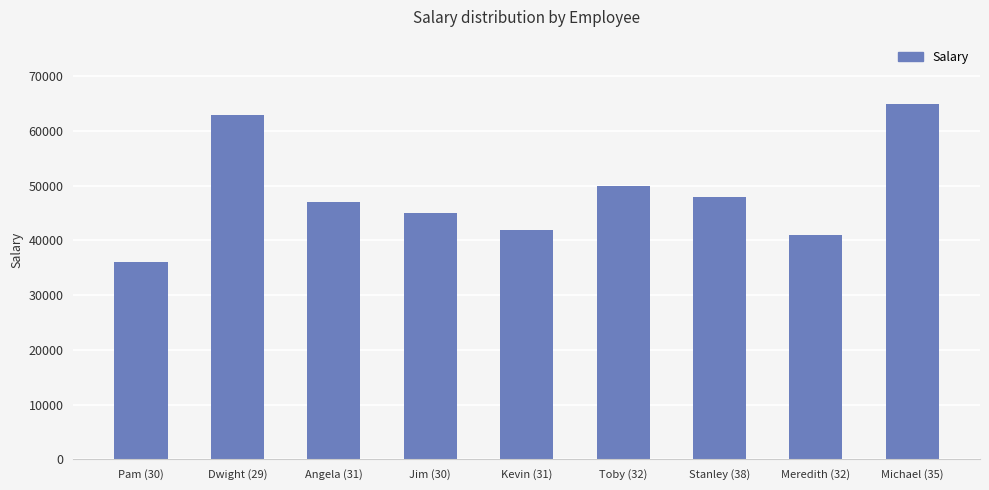

What is the average value?

48556